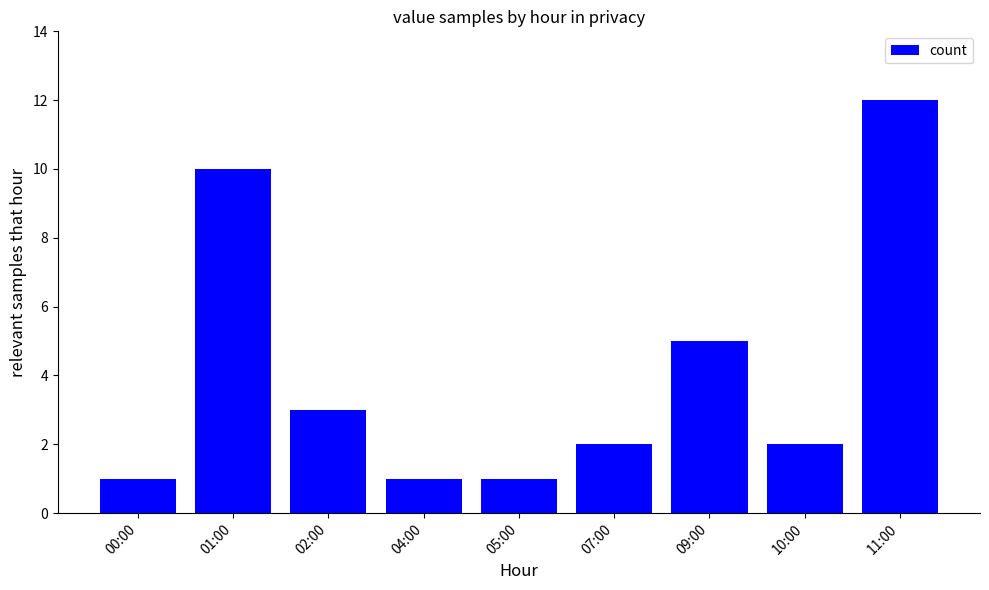

What is the average value?

4